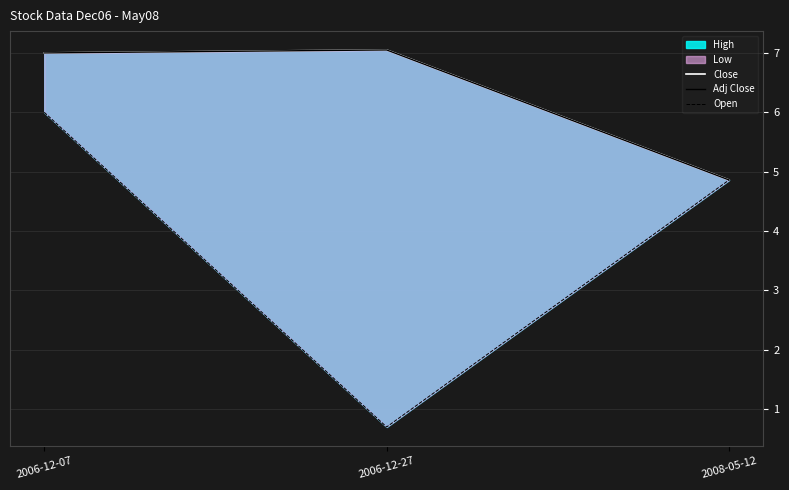

Is the value of Adj Close at 2008-05-12 greater than the value of Open at 2006-12-27?

Yes